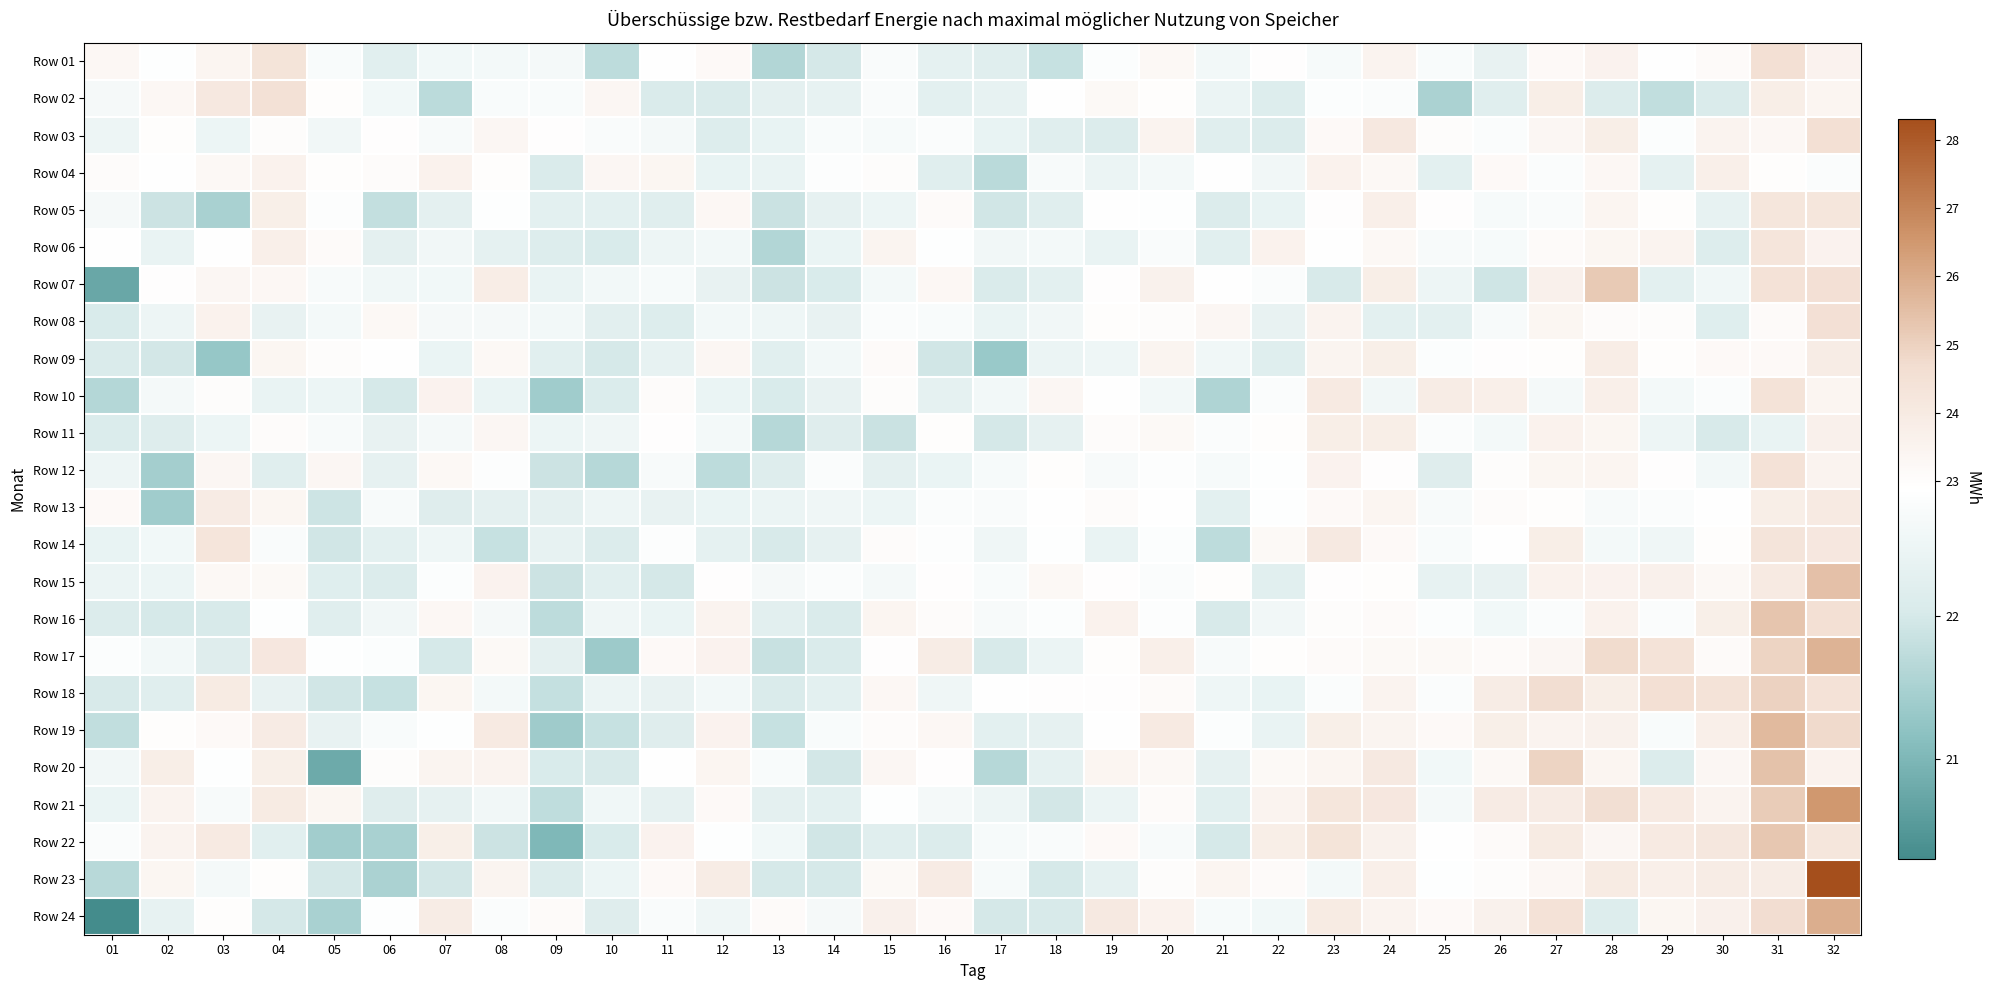

At 03, list the series in order from largest to smallest.

Row 14, Row 02, Row 22, Row 18, Row 13, Row 08, Row 01, Row 12, Row 07, Row 15, Row 04, Row 19, Row 10, Row 24, Row 06, Row 20, Row 21, Row 23, Row 03, Row 11, Row 17, Row 16, Row 05, Row 09